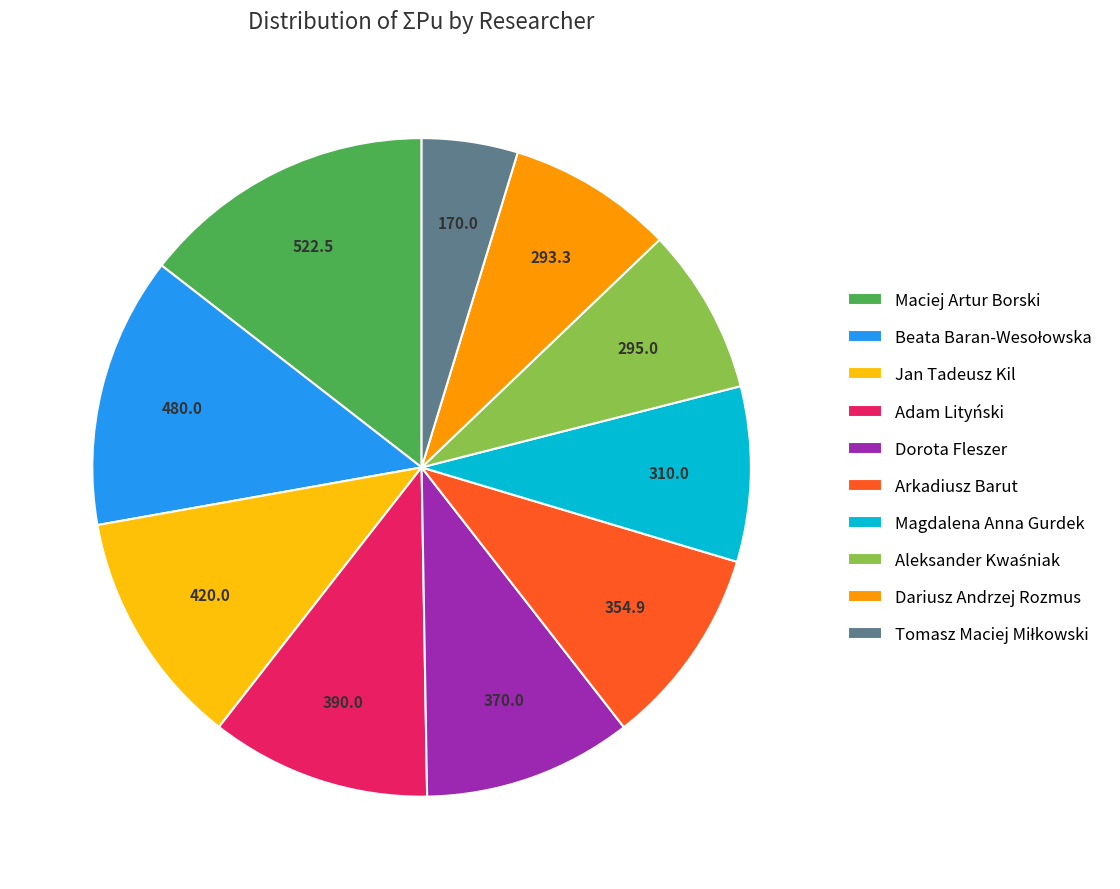

True or false: Dorota Fleszer accounts for 1% of the total.

False